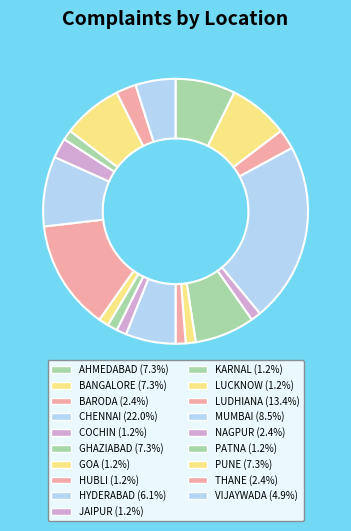

How much of the chart is everything except LUDHIANA?

86.6%